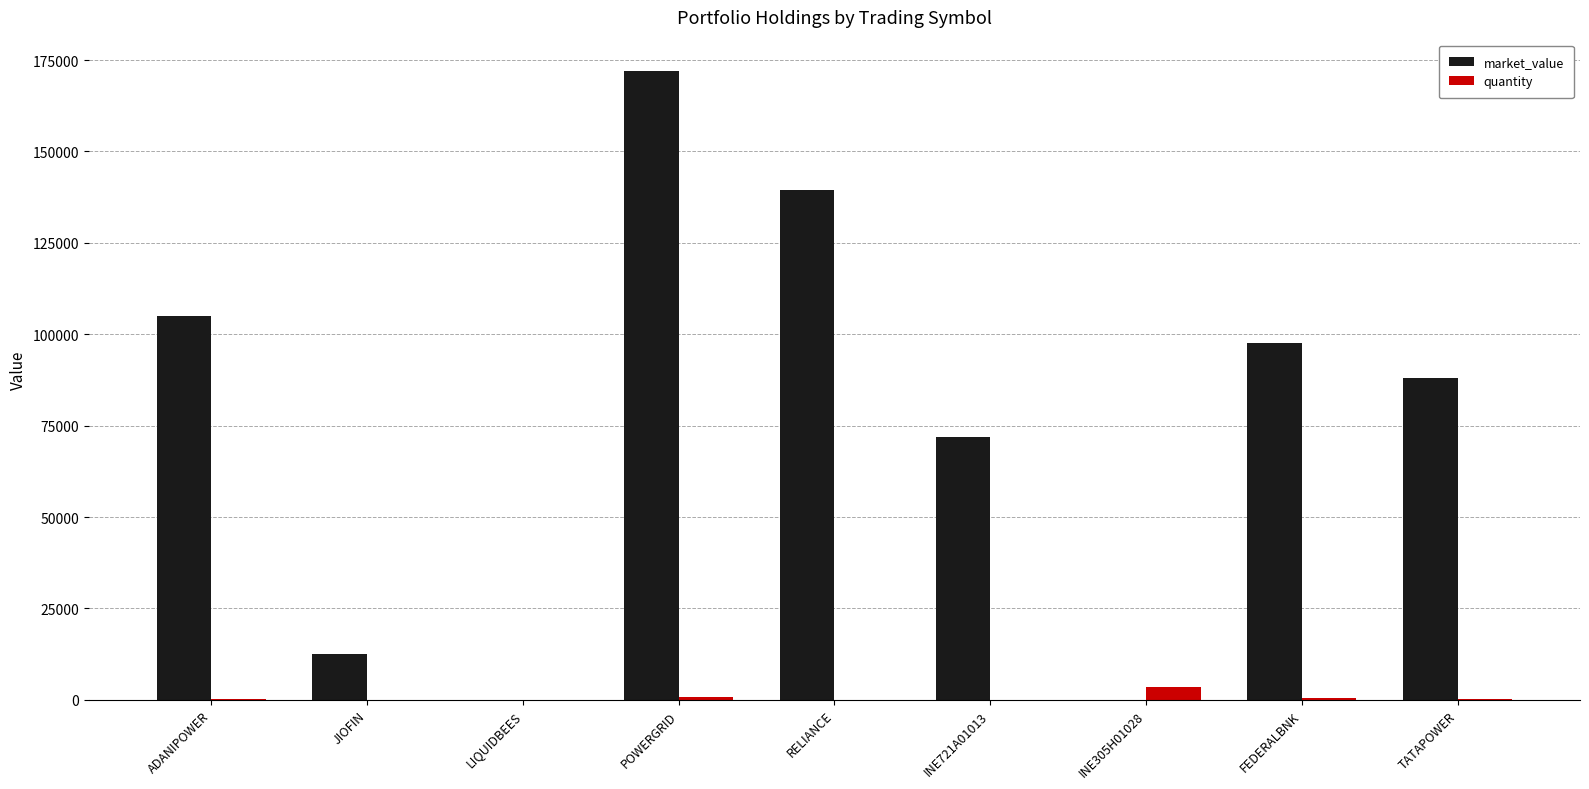

Is it true that market_value equals 171970.0 at POWERGRID?

True